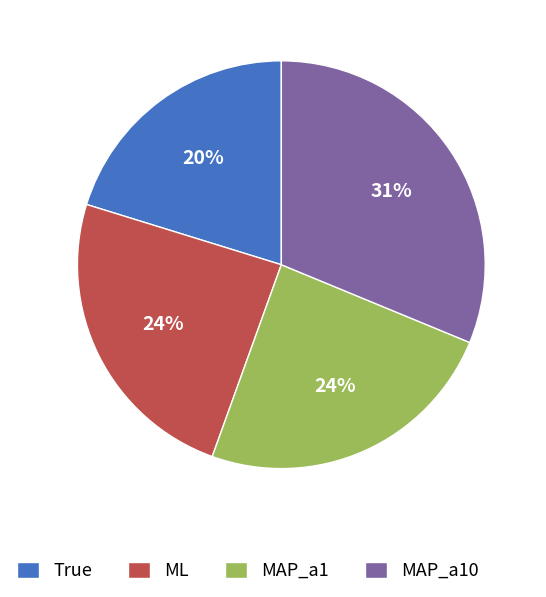

To the nearest percent, what portion does MAP_a10 represent?

31%